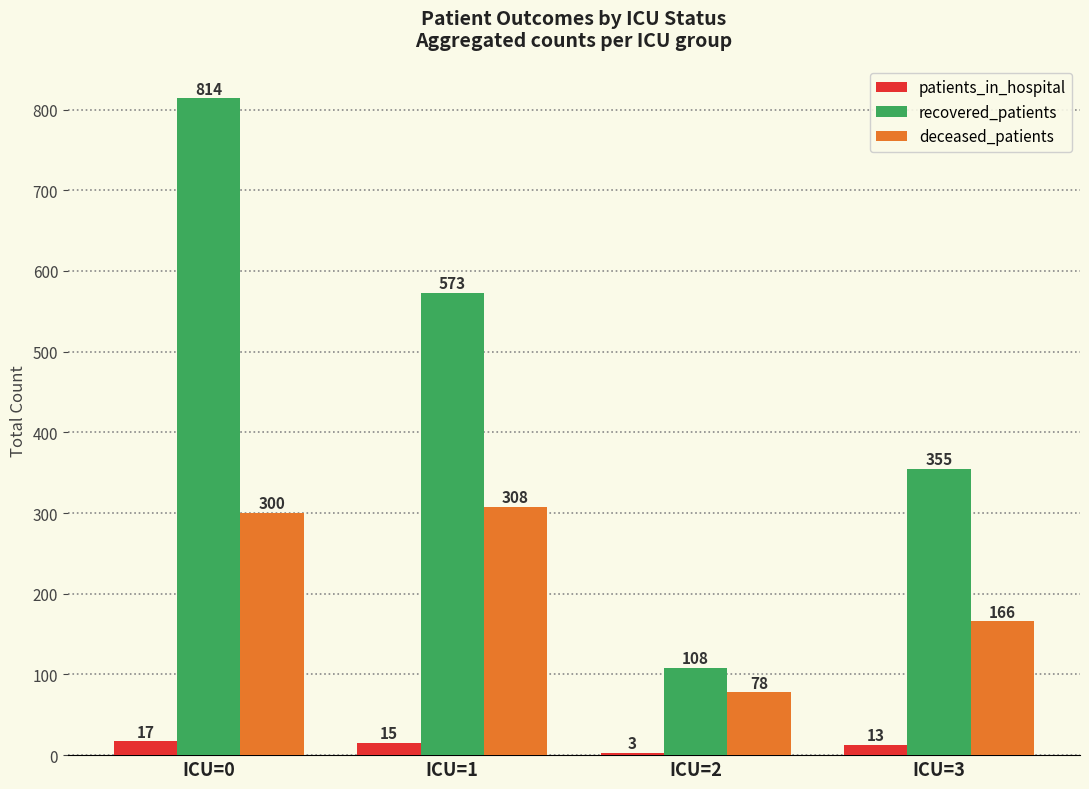

Reading left to right, extract all data points from this chart.

patients_in_hospital: 17	15	3	13
recovered_patients: 814	573	108	355
deceased_patients: 300	308	78	166